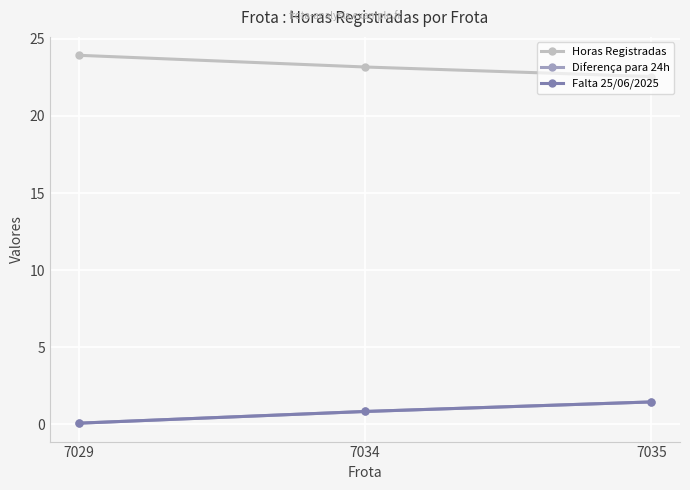

Is this an area chart (filled region under the line)?

No